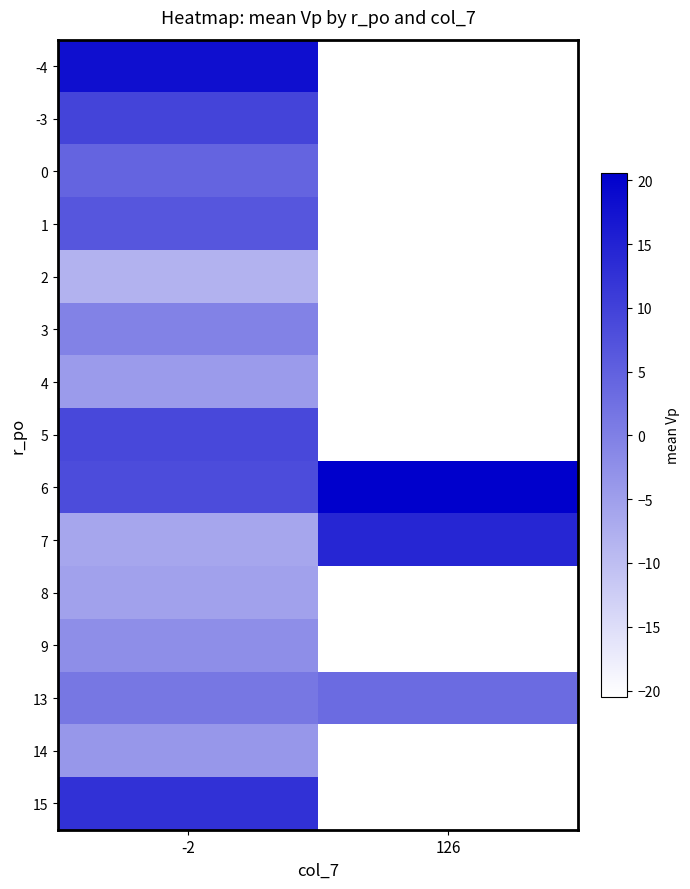

Which series has the largest range (max minus min)?

5